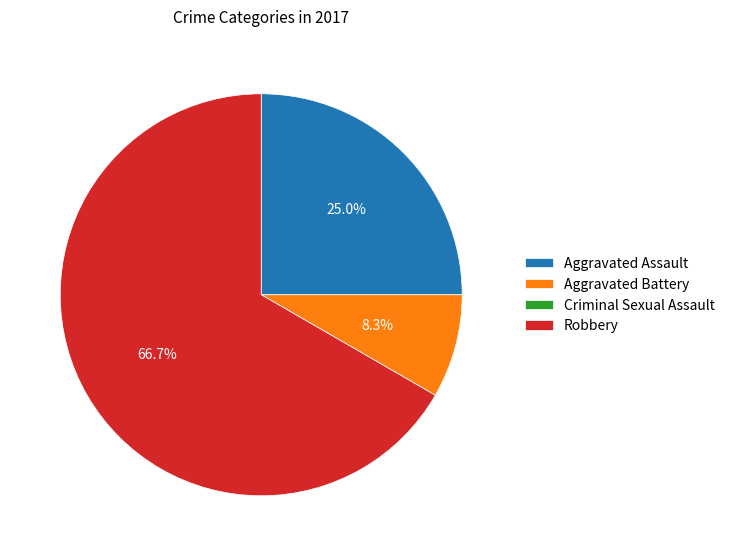

Which slice represents more than half of the pie?

Robbery